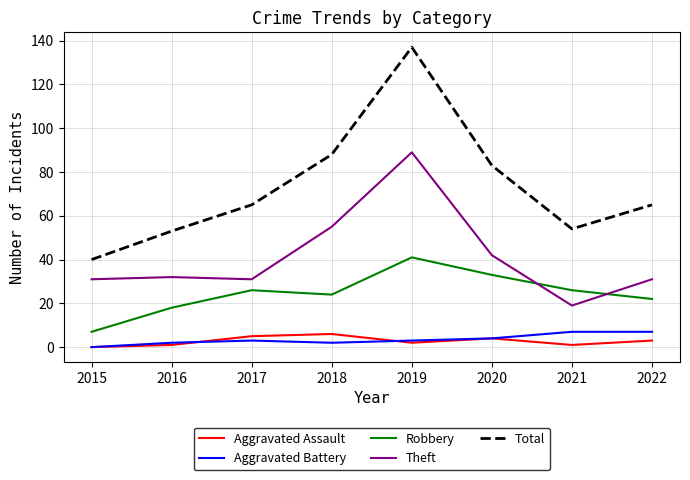

In Aggravated Battery, how many points are lower than both neighbors (excluding endpoints)?

1